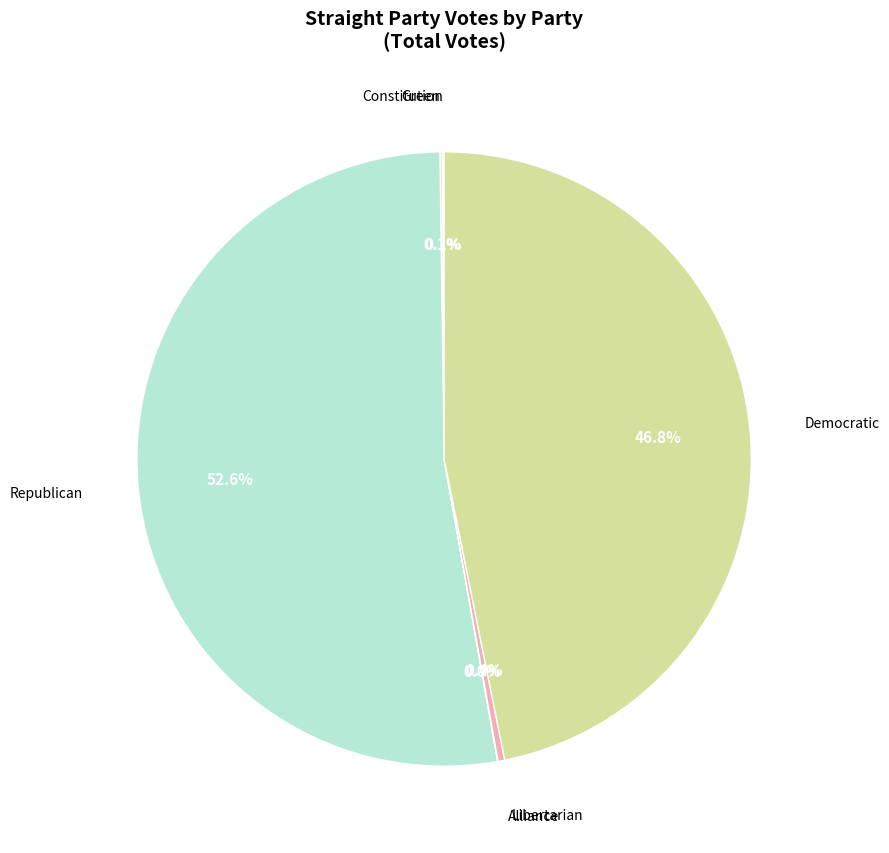

Which slice is the largest?

Republican